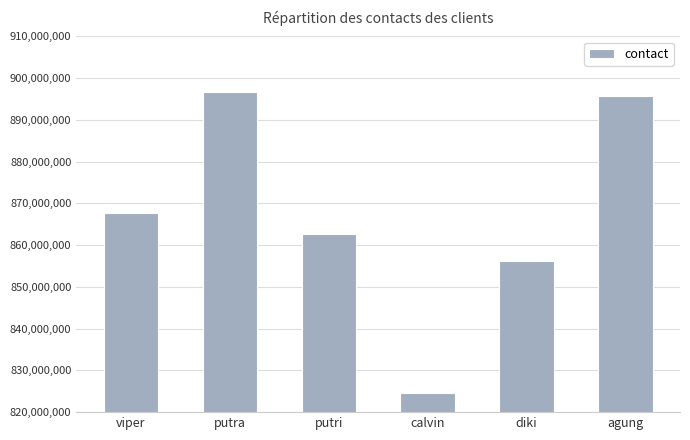

What is the label of the 2nd bar from the left?

putra